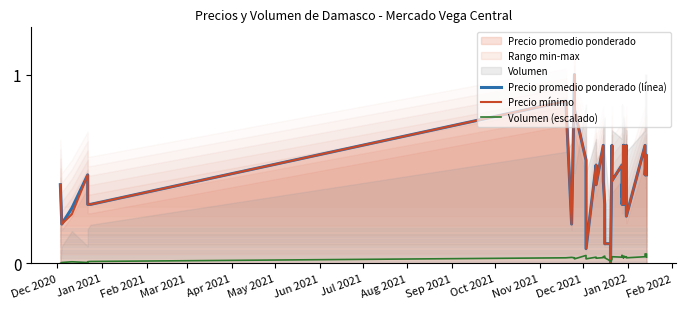

True or false: Precio promedio ponderado (línea) and Precio mínimo cross at least once.

False